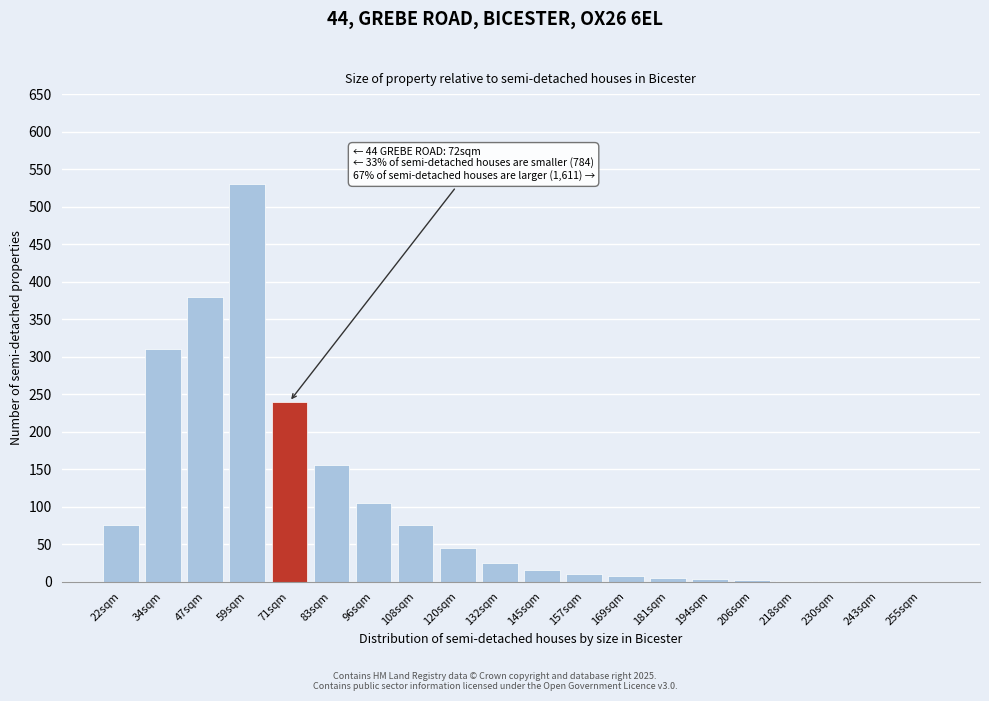

What is the sum of all values?

1985